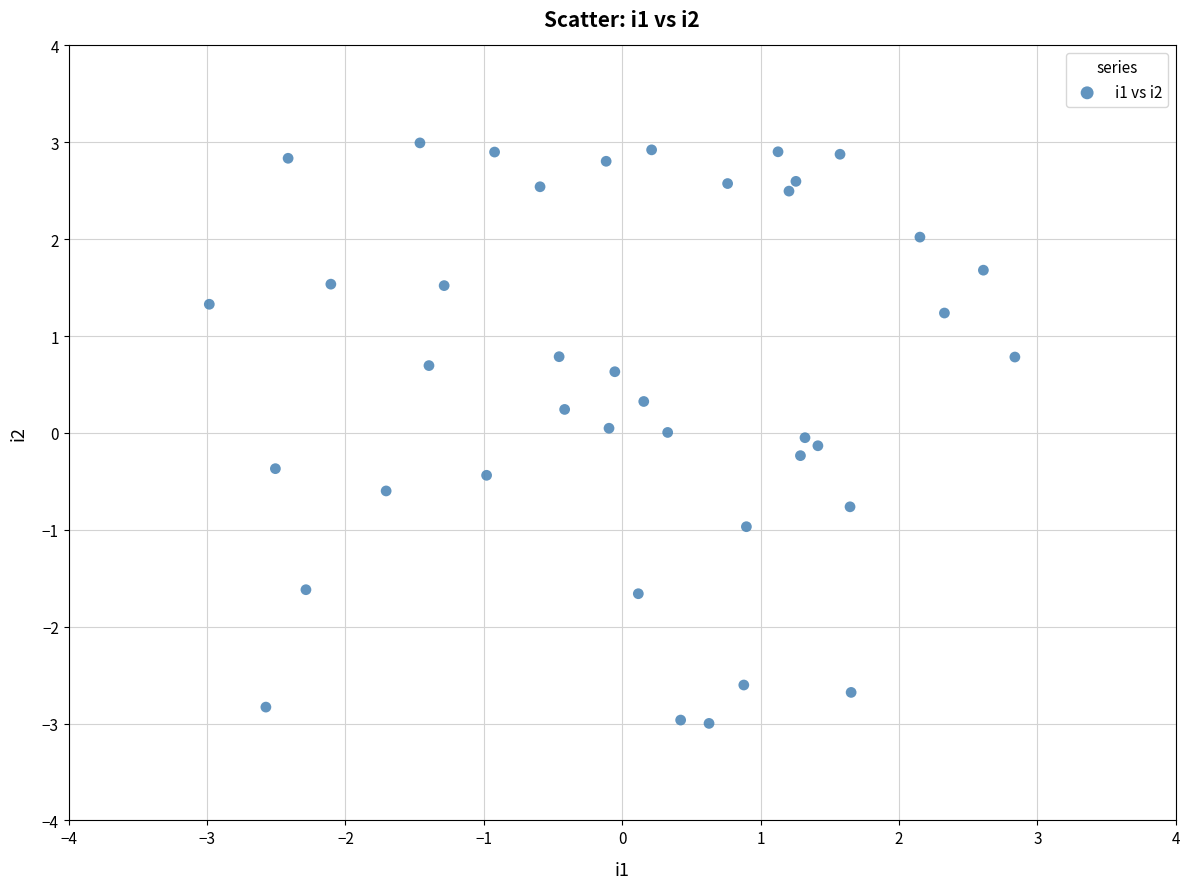

What is the range of X values (max minus min)?

5.8